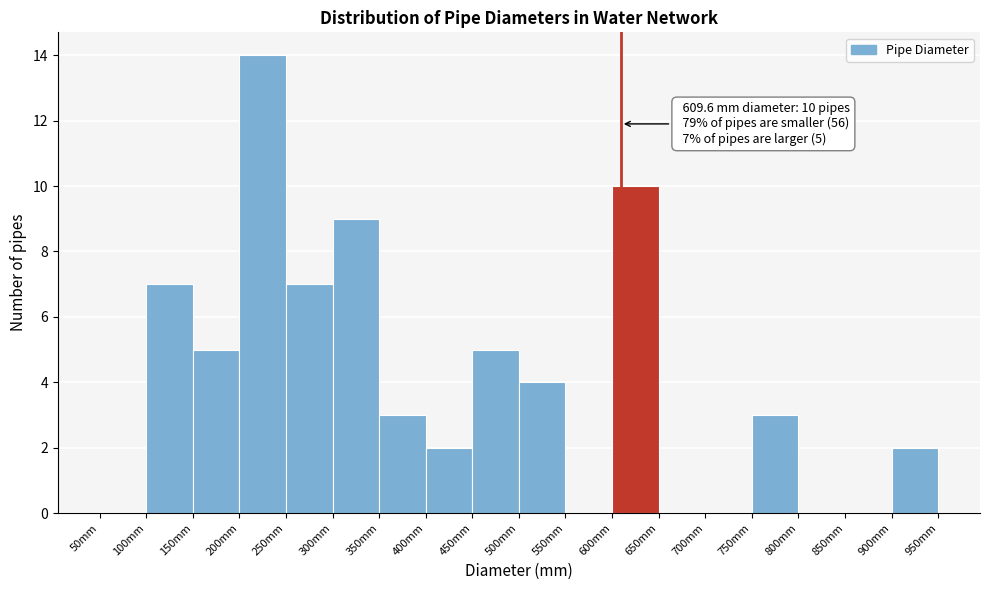

Over which range of the x-axis is the bar tallest?

200 to 250